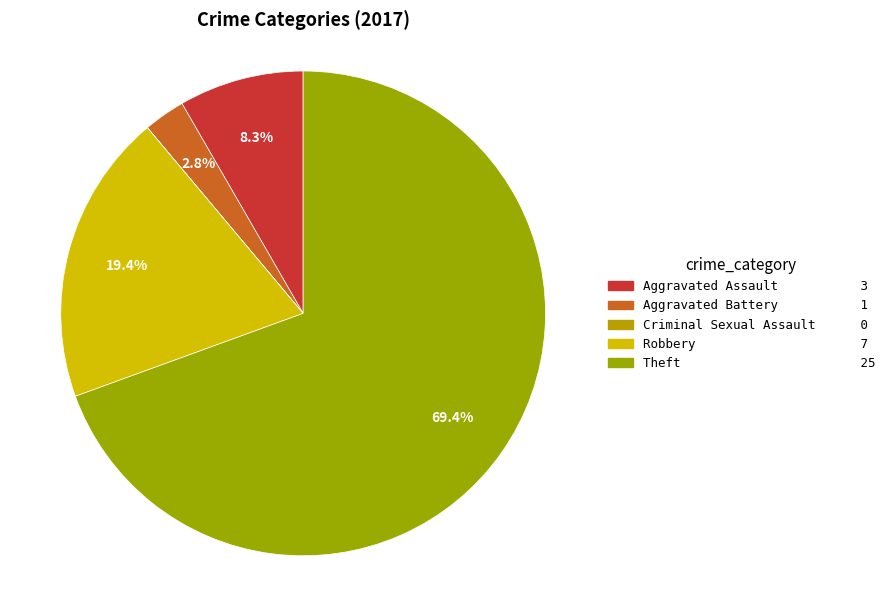

Which has a higher value, Theft or Criminal Sexual Assault?

Theft